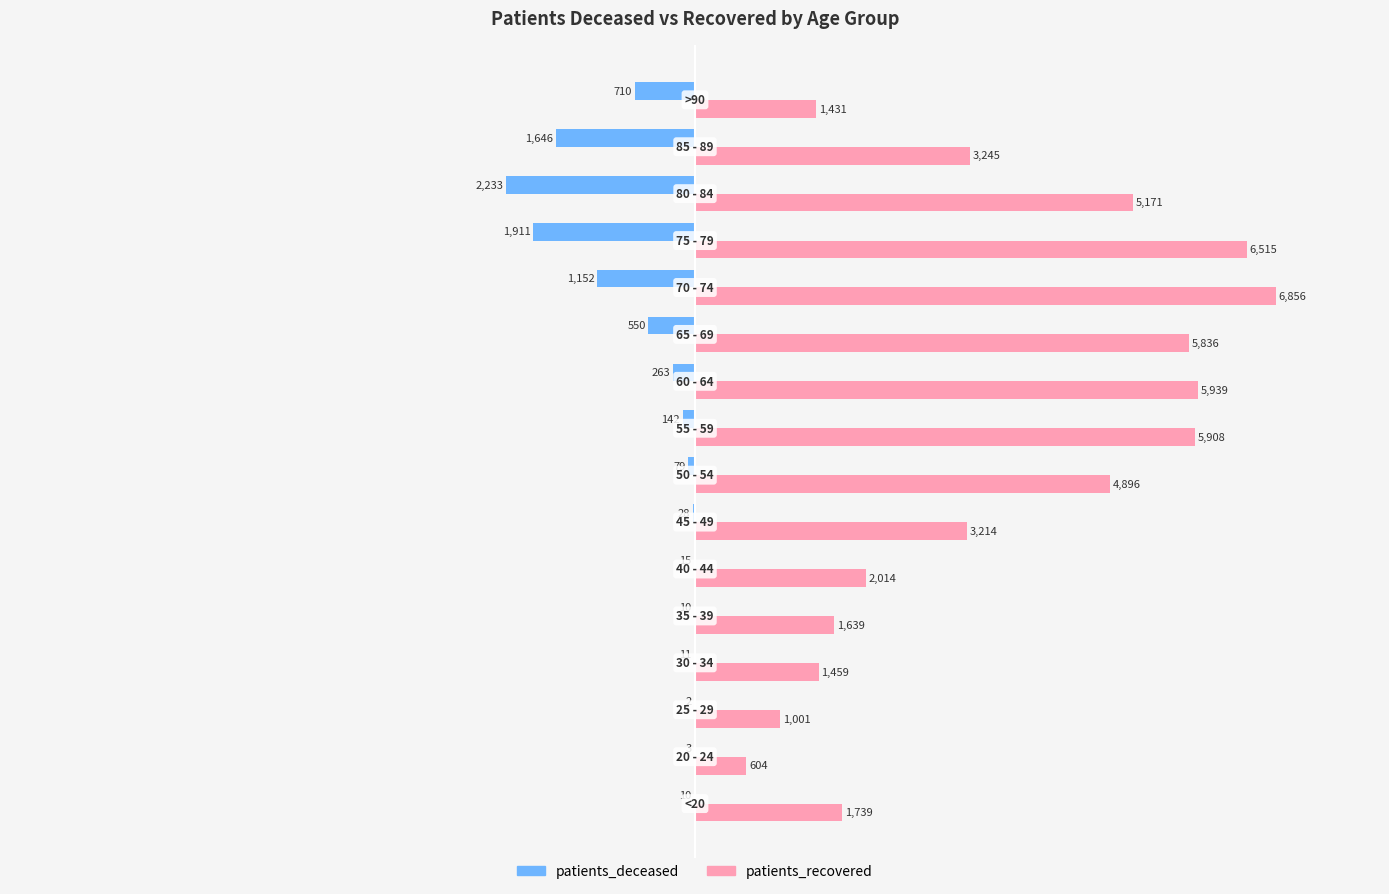

Which series has the widest spread of values?

patients_recovered